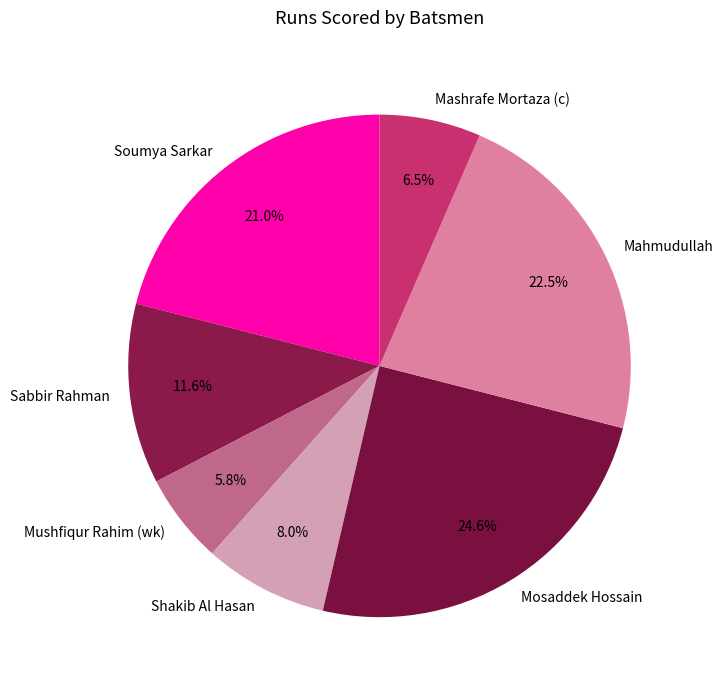

Approximately how many times larger is the value at Mahmudullah compared to Mosaddek Hossain?

0.9